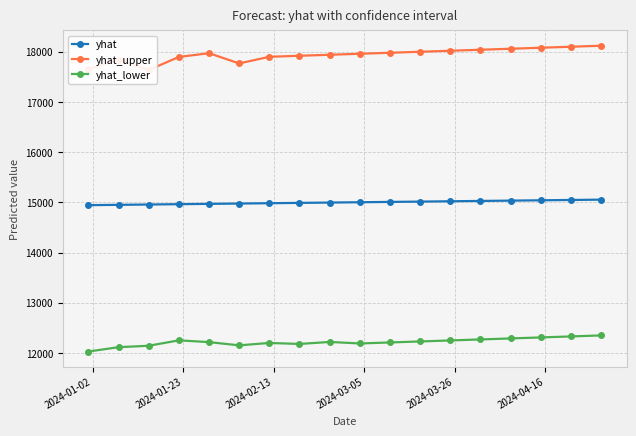

True or false: yhat and yhat_lower cross at least once.

False